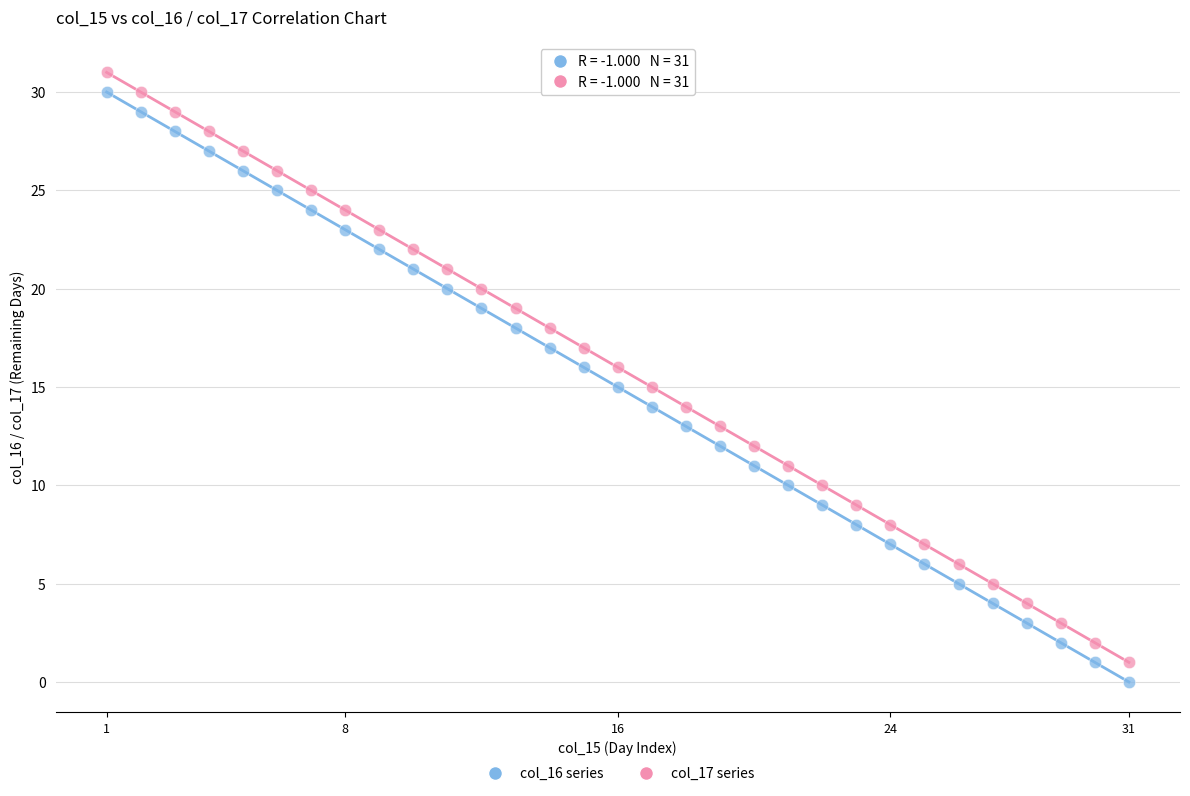

Across all data points, what is the range of Y values (max minus min)?

31